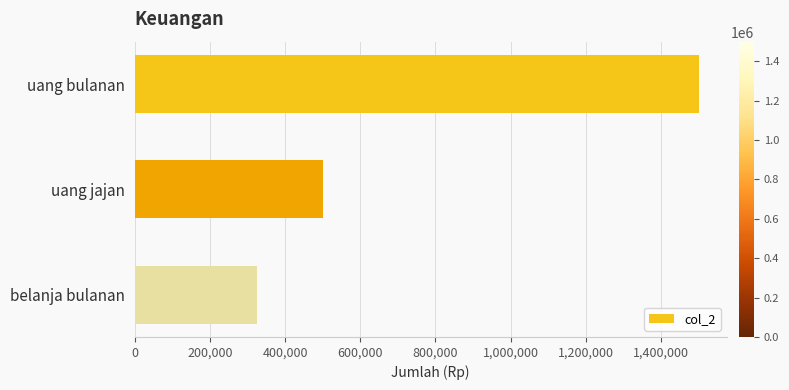

True or false: the data shows 500000 at uang jajan.

True